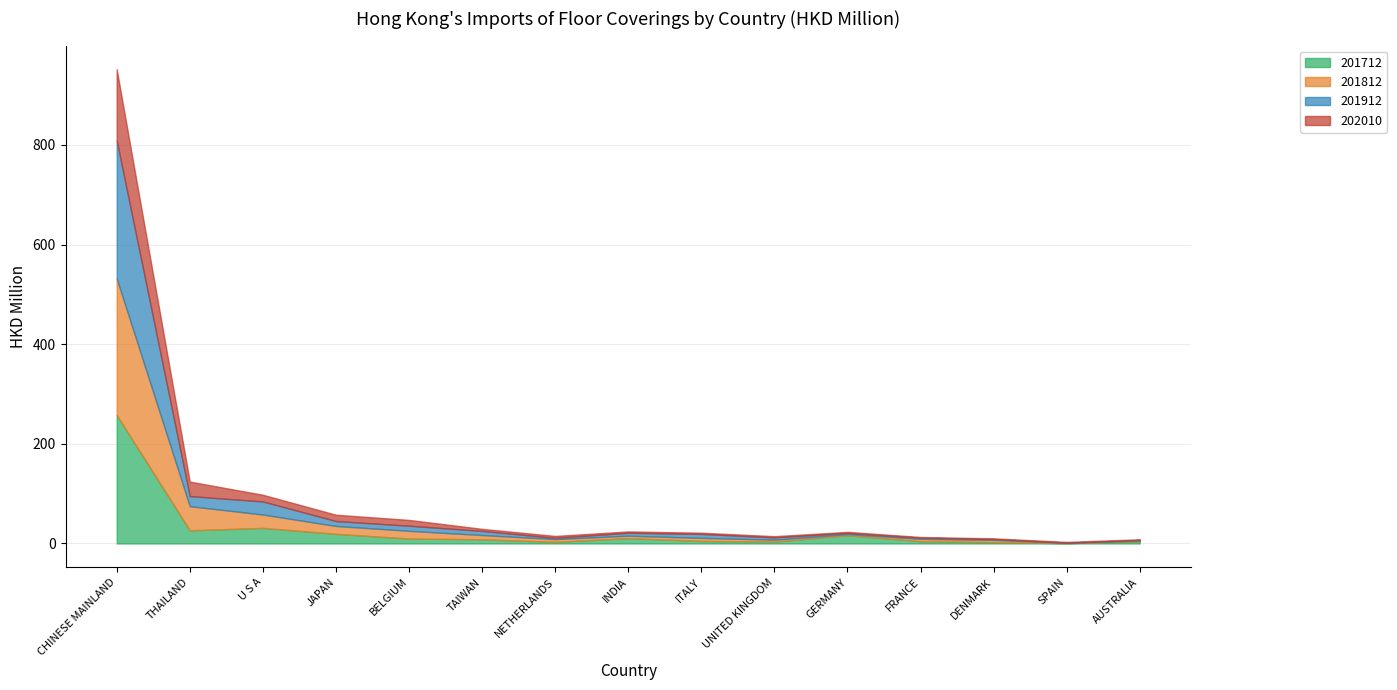

Does the chart have visible grid lines?

Yes